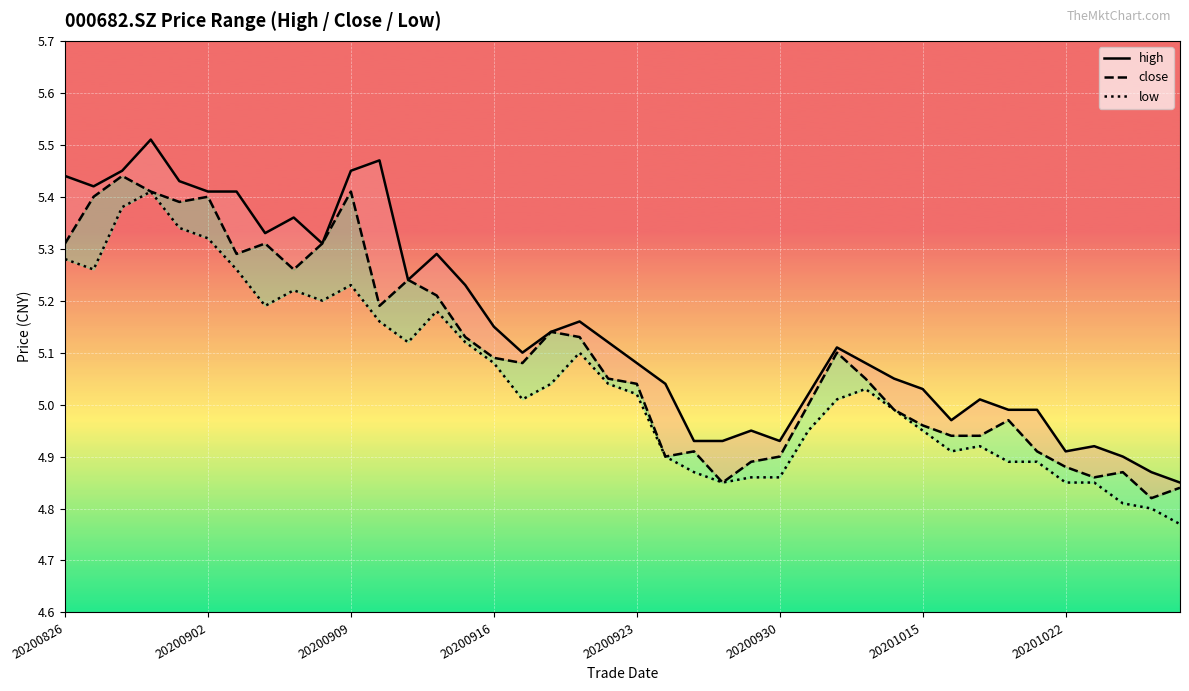

True or false: high and close intersect in this chart.

False